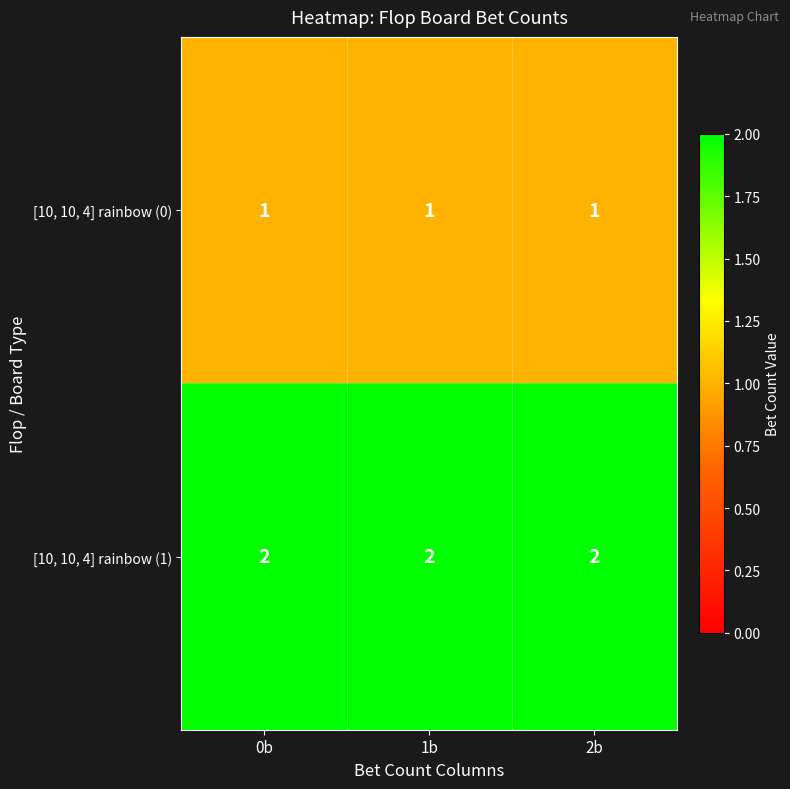

Is it true that [10, 10, 4] rainbow (0) equals 1 at 2b?

True